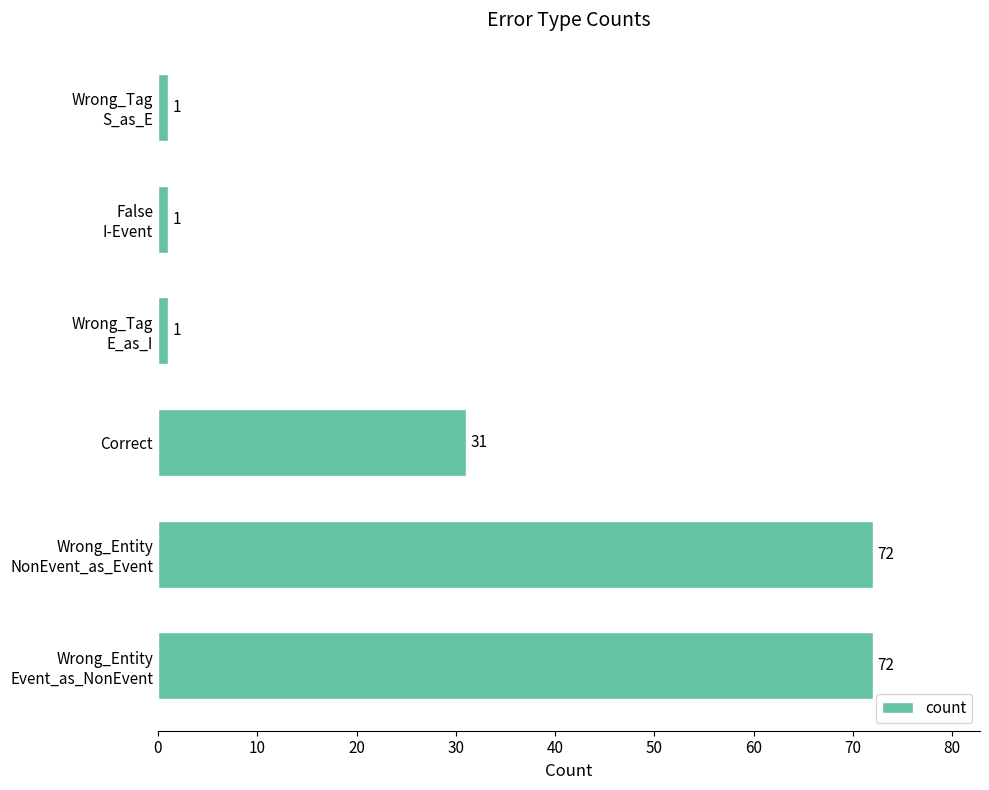

The chart shows a value of 21 at Correct. True or false?

False